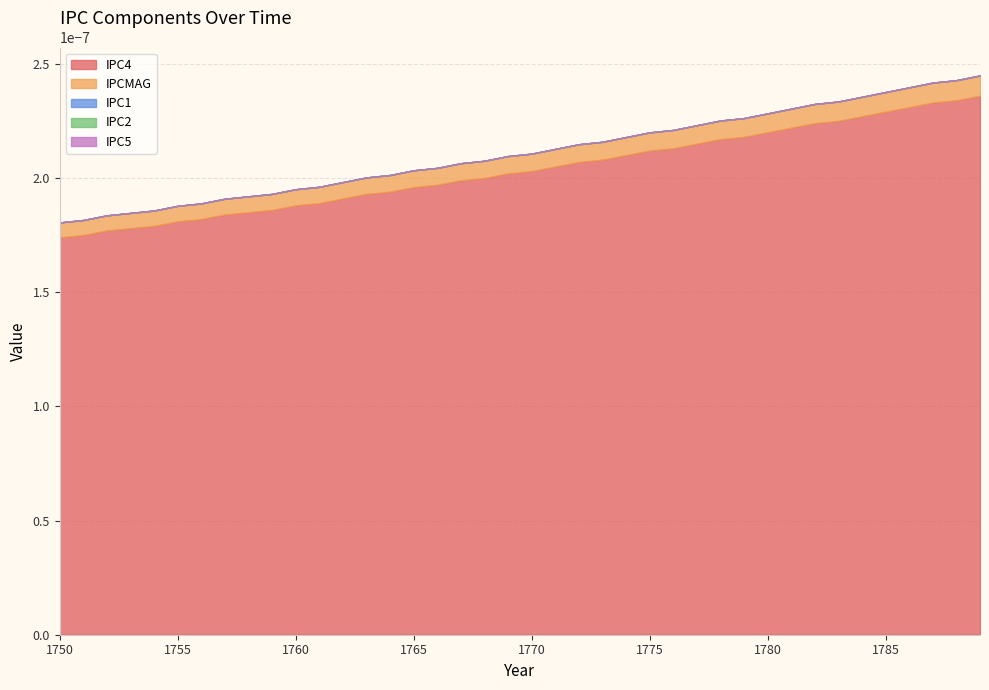

Is the value of IPC1 at 1773 greater than the value of IPC2 at 1751?

No